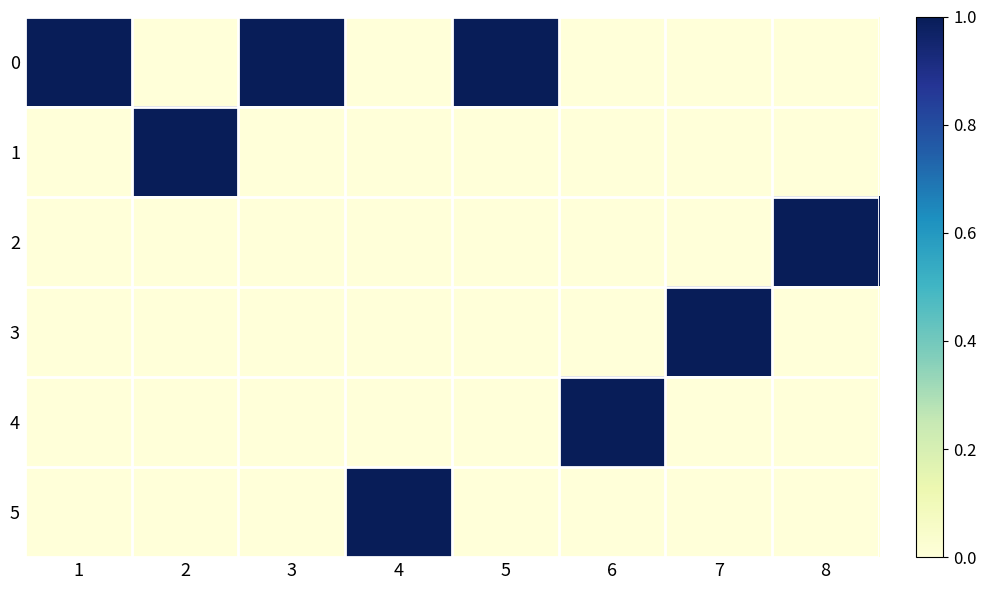

What is the difference between the highest and lowest values at 4?

1